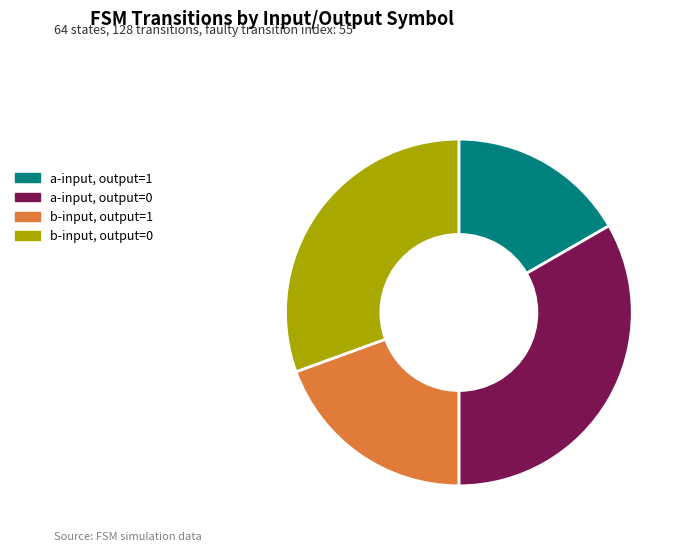

Does any single category account for the majority?

No